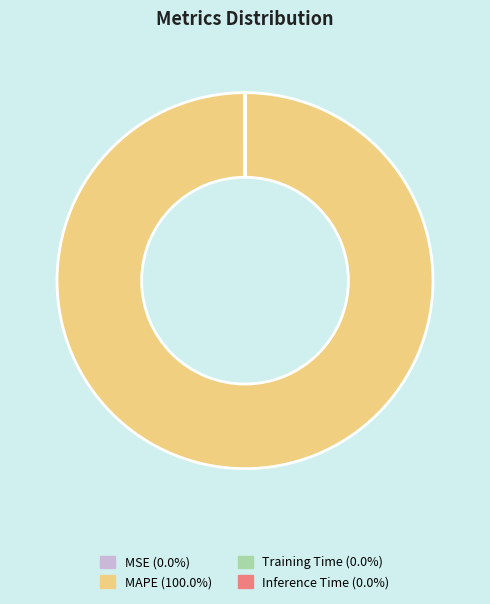

Which category has the biggest portion of the pie?

MAPE